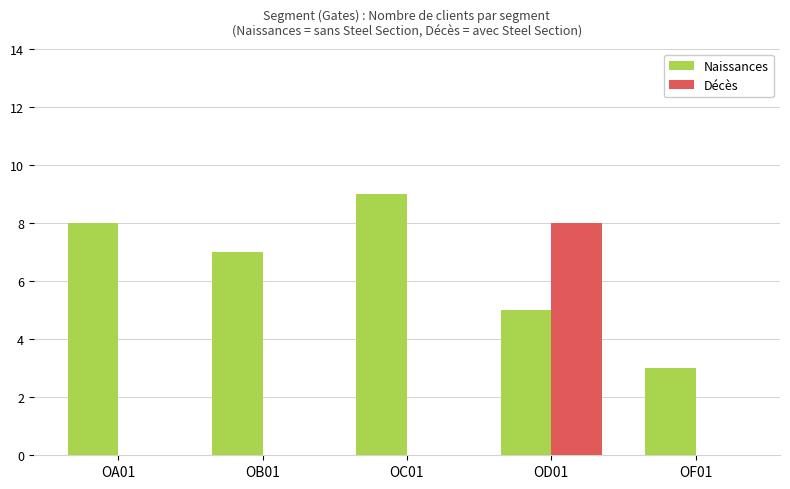

What is the highest value of the Naissances series?

9